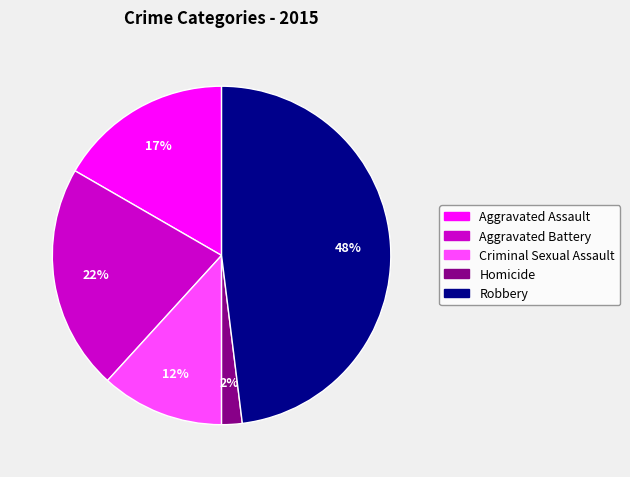

Approximately how many times larger is the value at Aggravated Battery compared to Homicide?

11.0